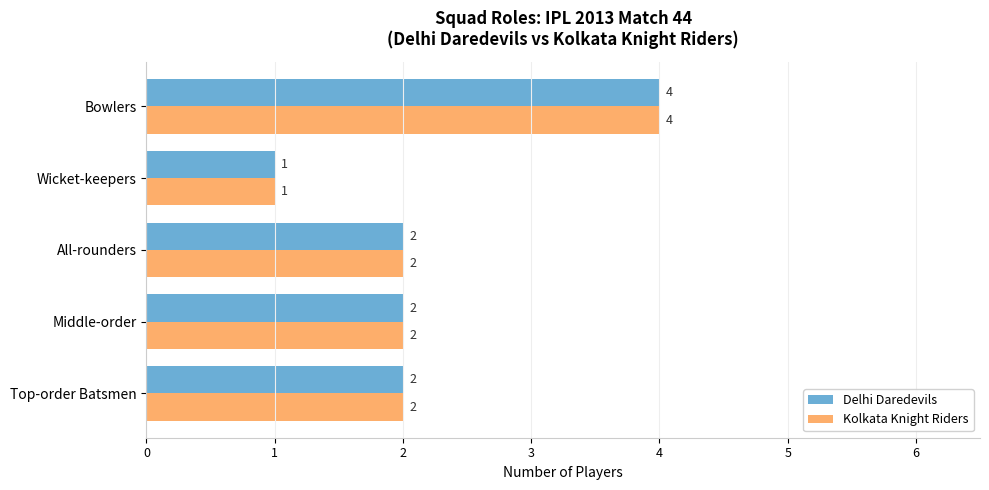

What is the difference between the maximum and minimum values in the Delhi Daredevils series?

3